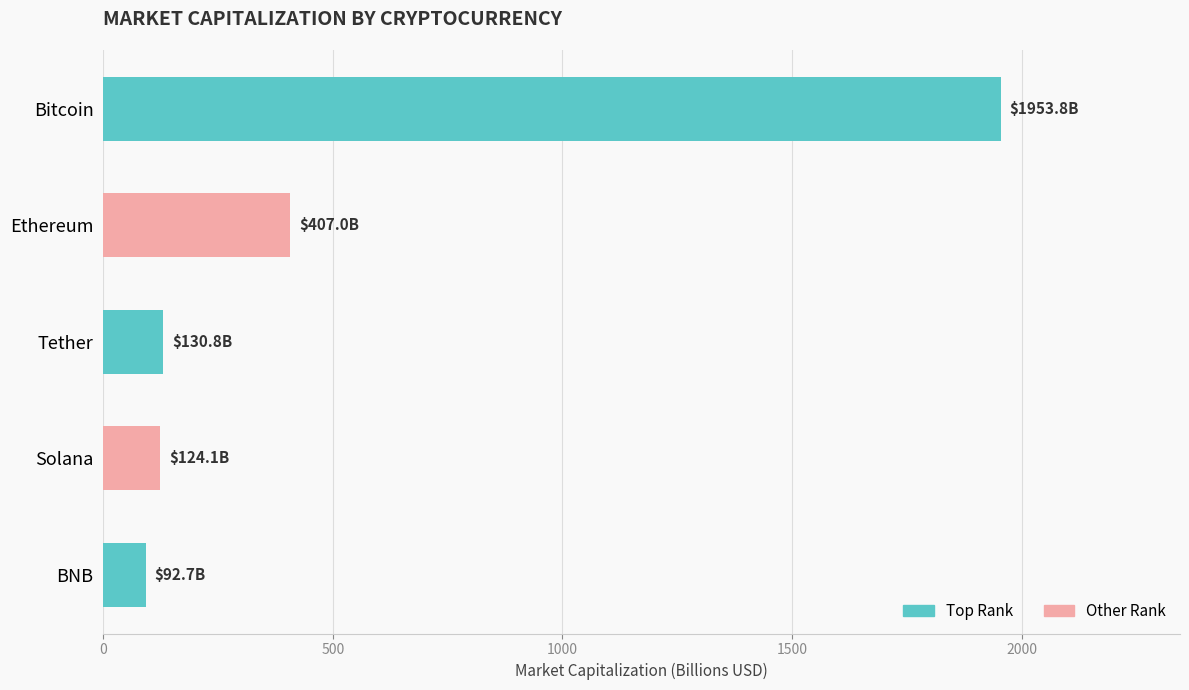

How many bars are there in total?

5